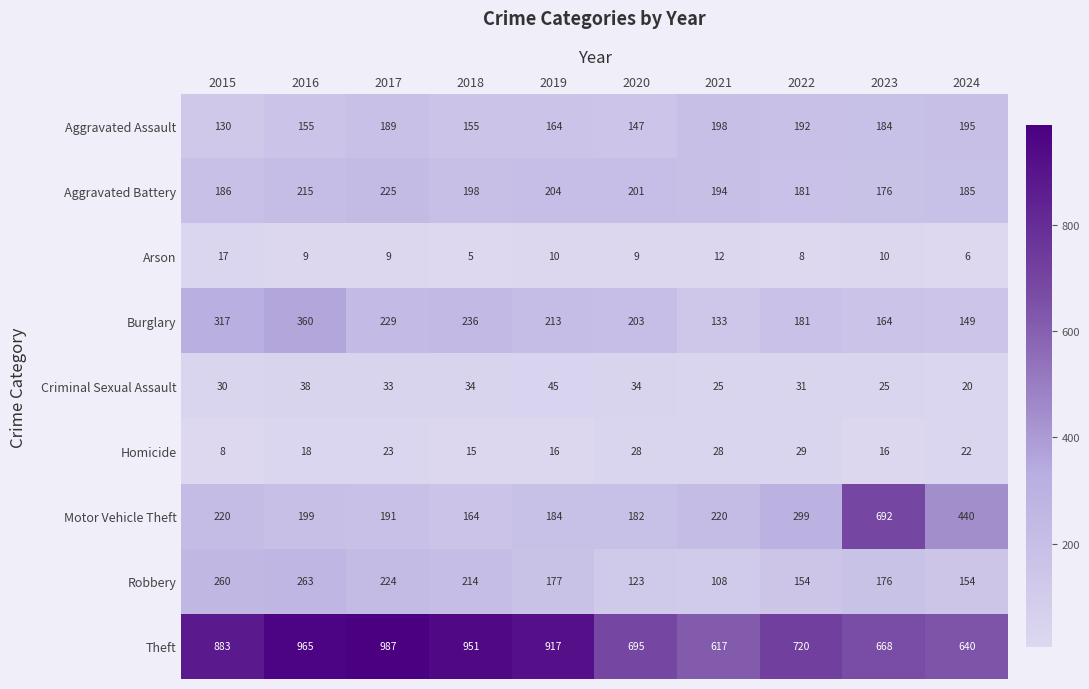

The value of Criminal Sexual Assault at 2019 is 64. True or false?

False